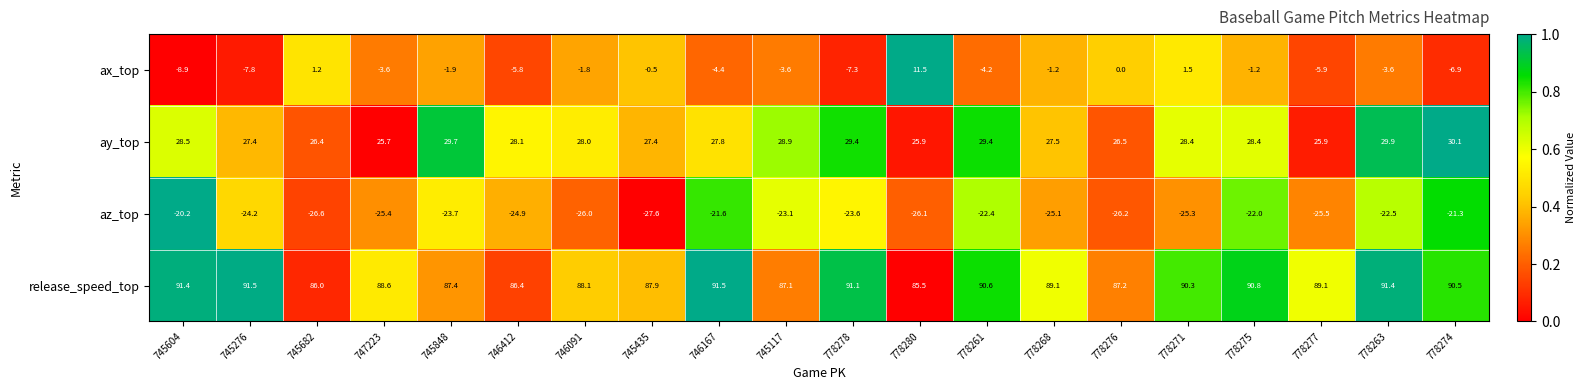

What is the difference between the highest and lowest values at 778276?

113.4